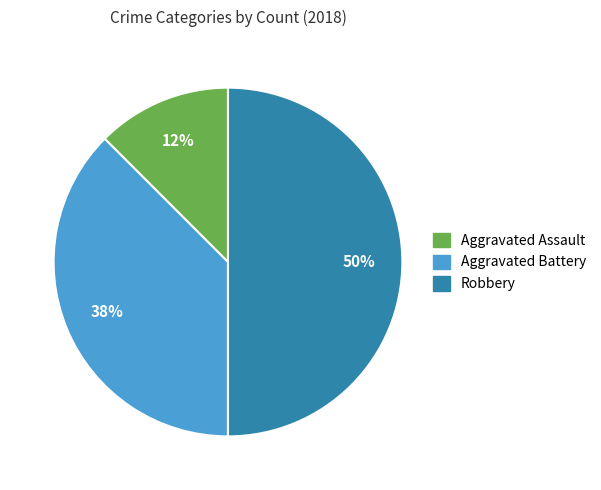

To the nearest percent, what percentage of the pie is Robbery?

50%